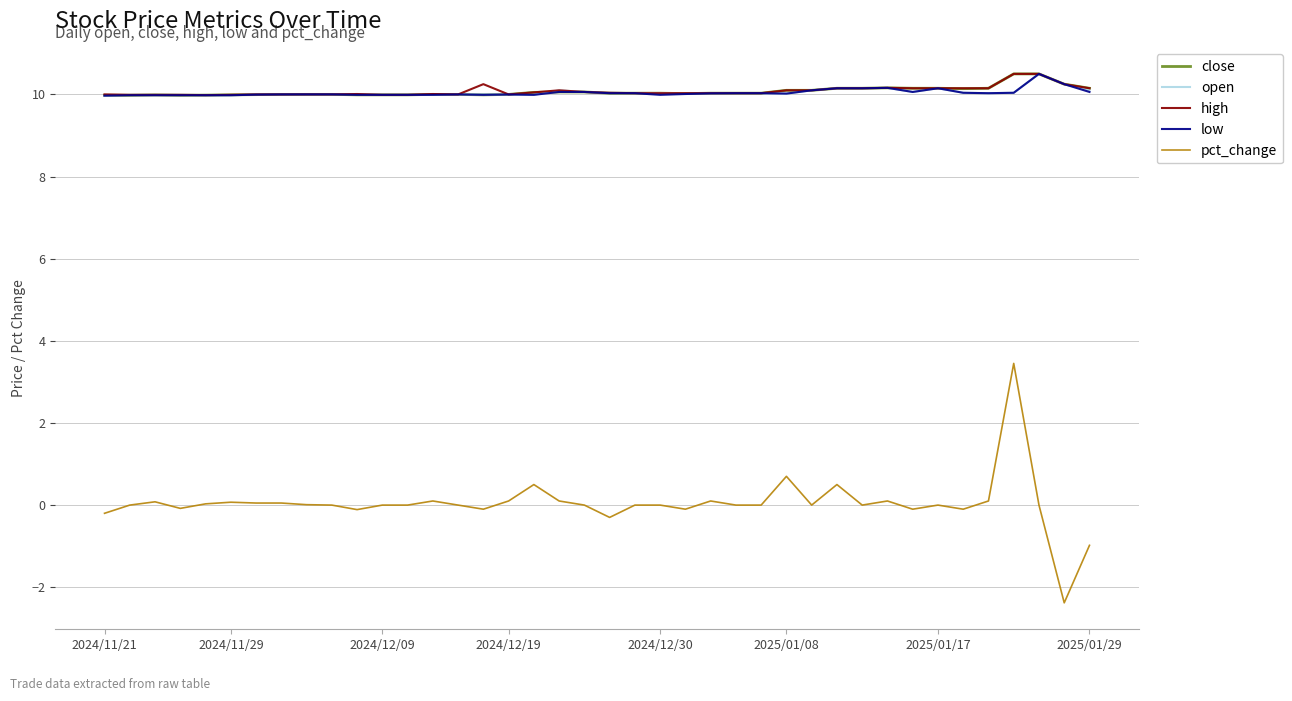

Which series has the largest range (max minus min)?

pct_change